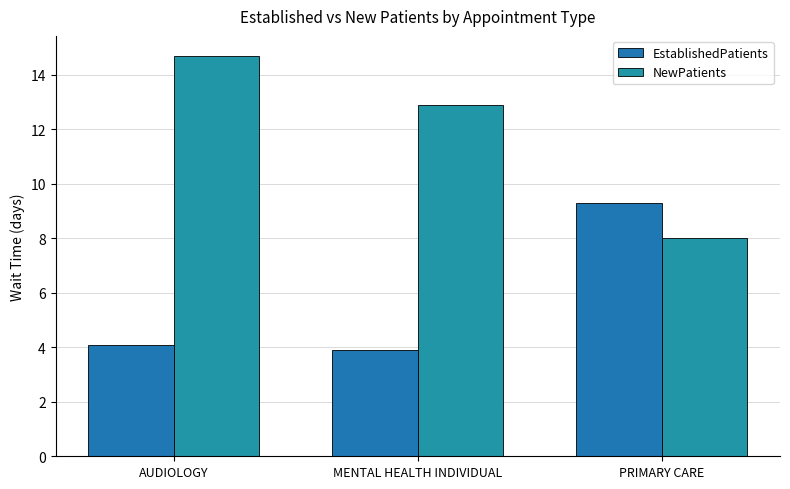

At how many categories does at least one series exceed 11?

2